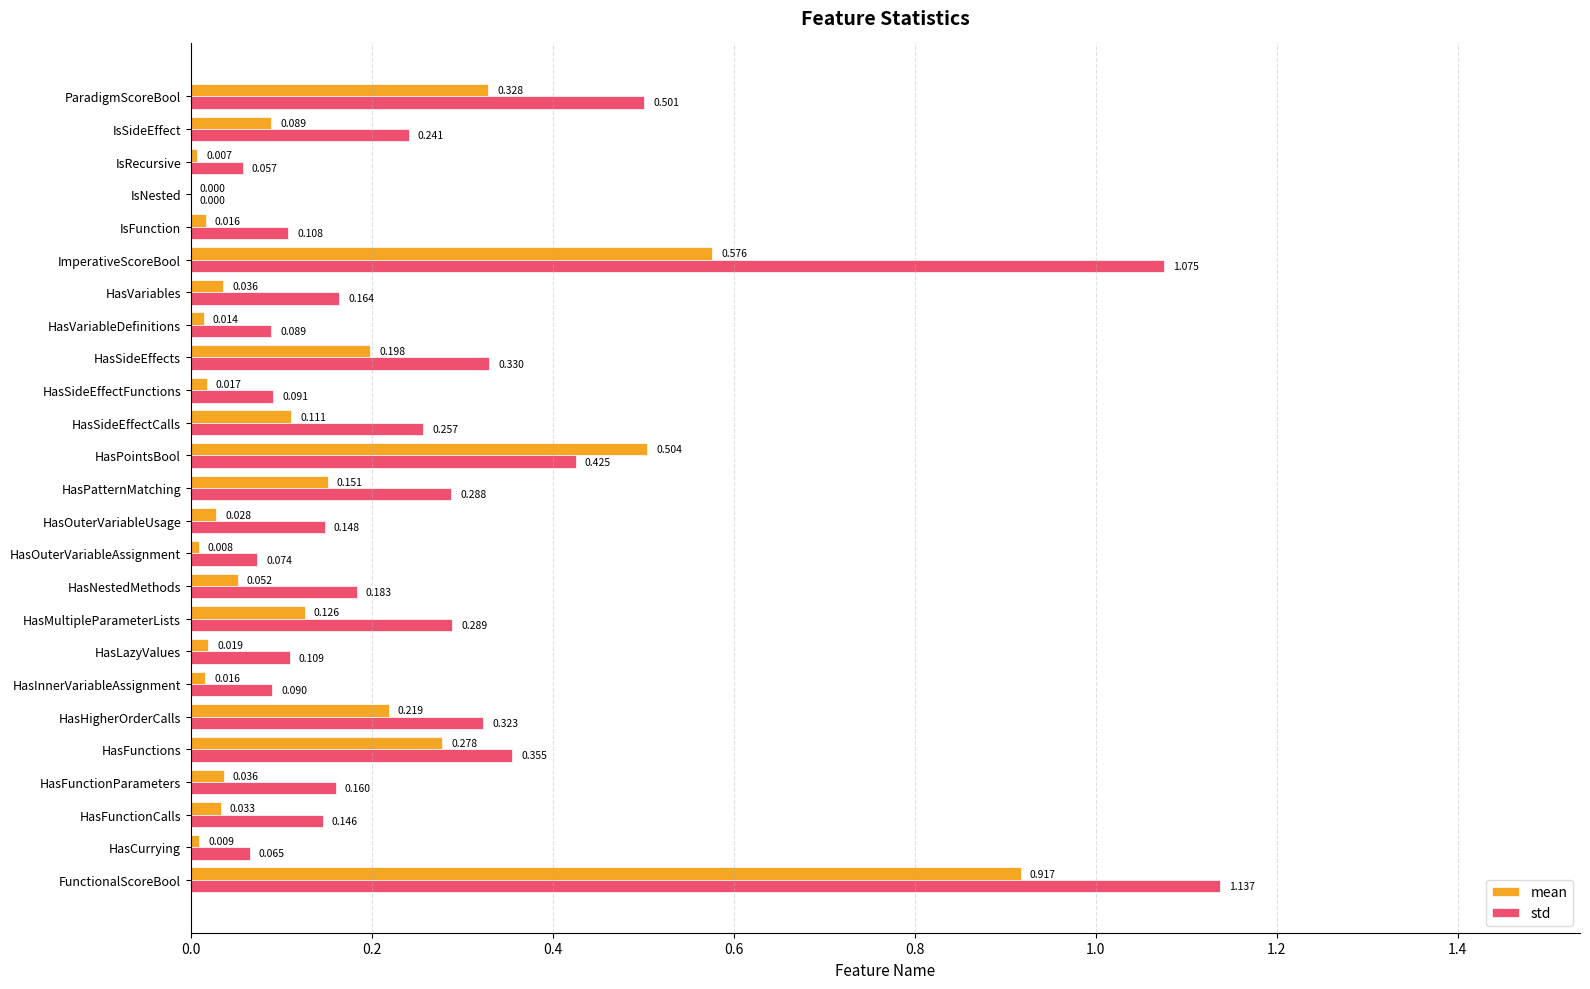

At which category is the sum across all series the highest?

FunctionalScoreBool